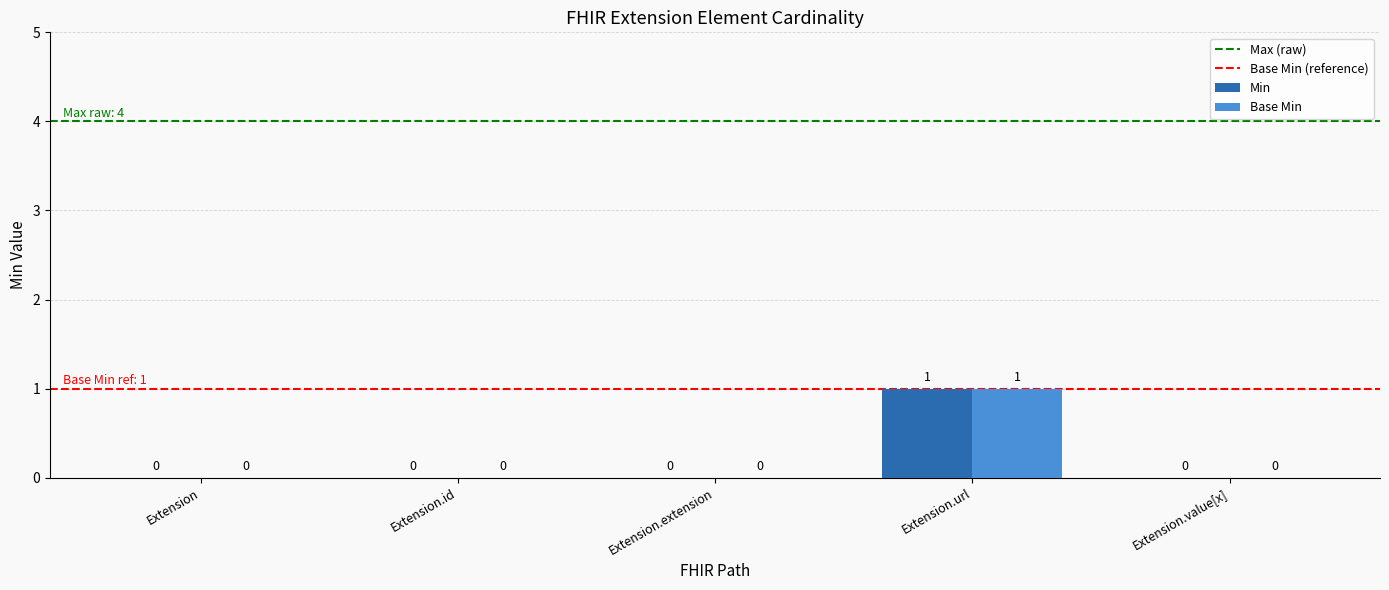

At which category is the sum across all series the highest?

Extension.url